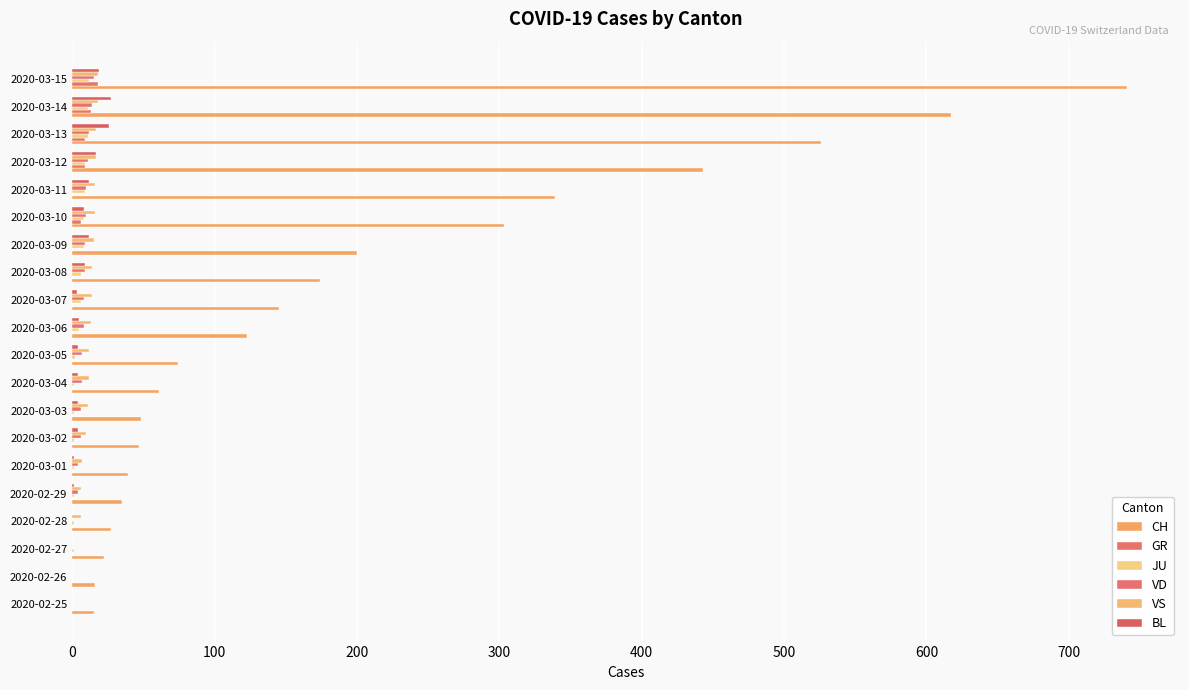

Count the number of data series in this chart.

6